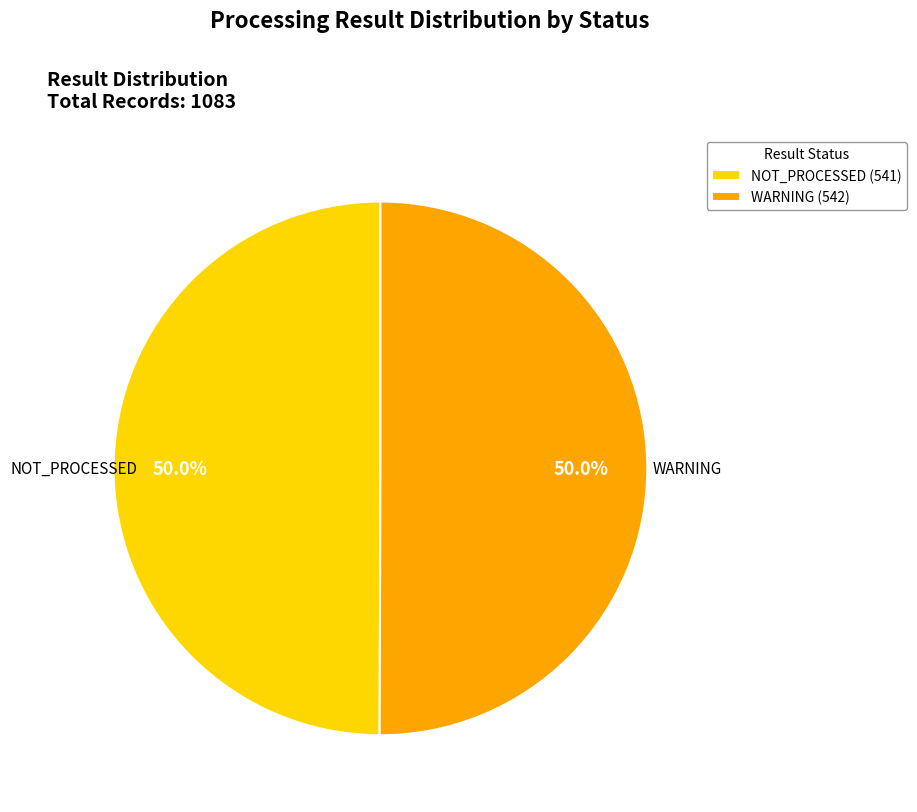

The NOT_PROCESSED slice represents 50% of the pie. True or false?

True